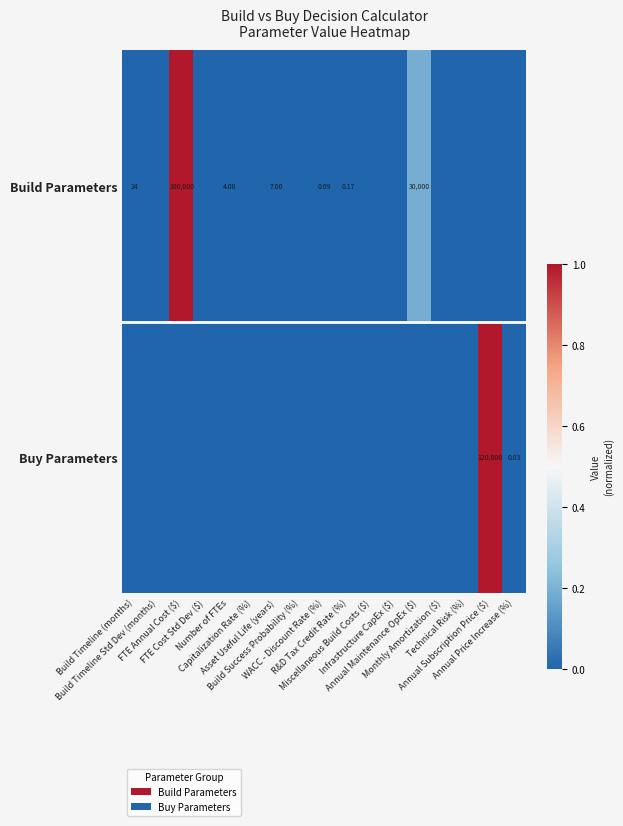

Is it true that Buy Parameters equals 1.0 at Annual Subscription Price ($)?

True